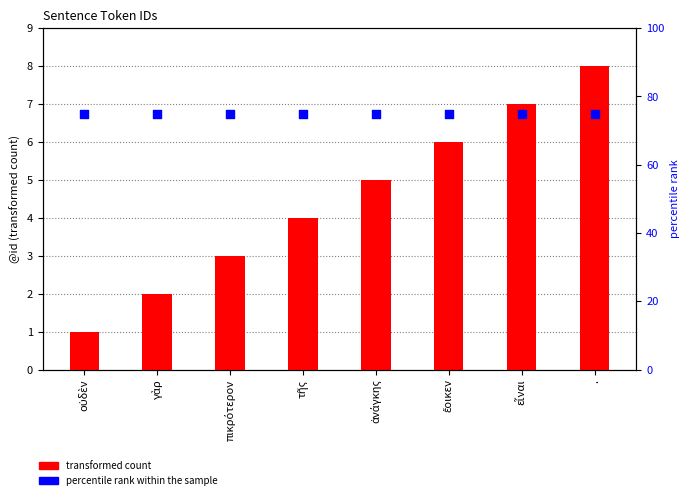

Which series has the largest total across all categories?

percentile rank within the sample